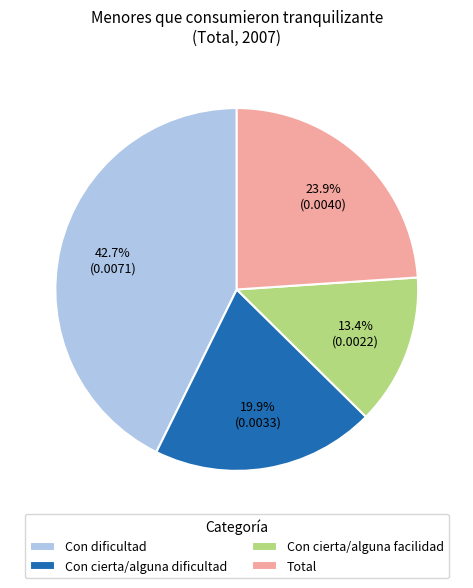

How many segments does this pie chart have?

4